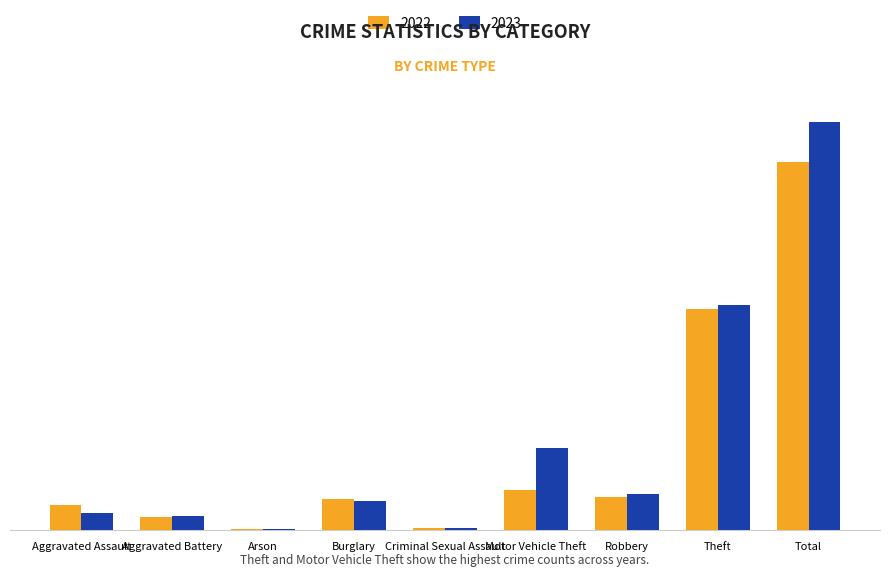

What is the lowest value of the 2023 series?

2